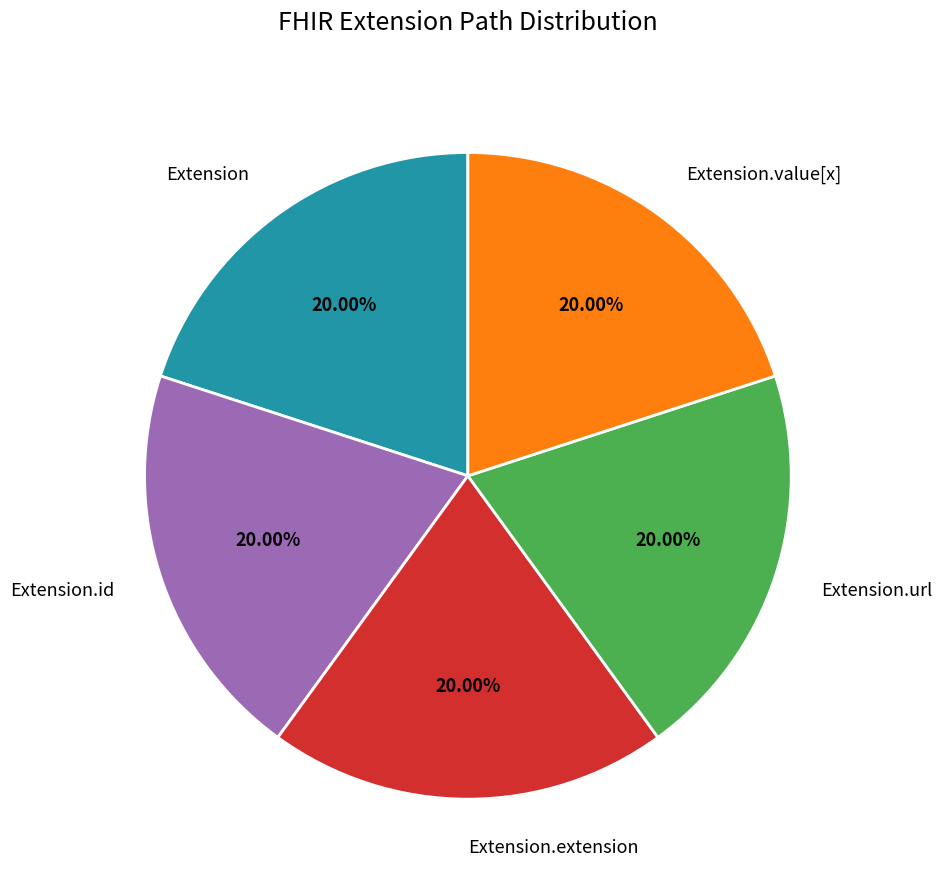

True or false: Extension.extension accounts for 1% of the total.

False